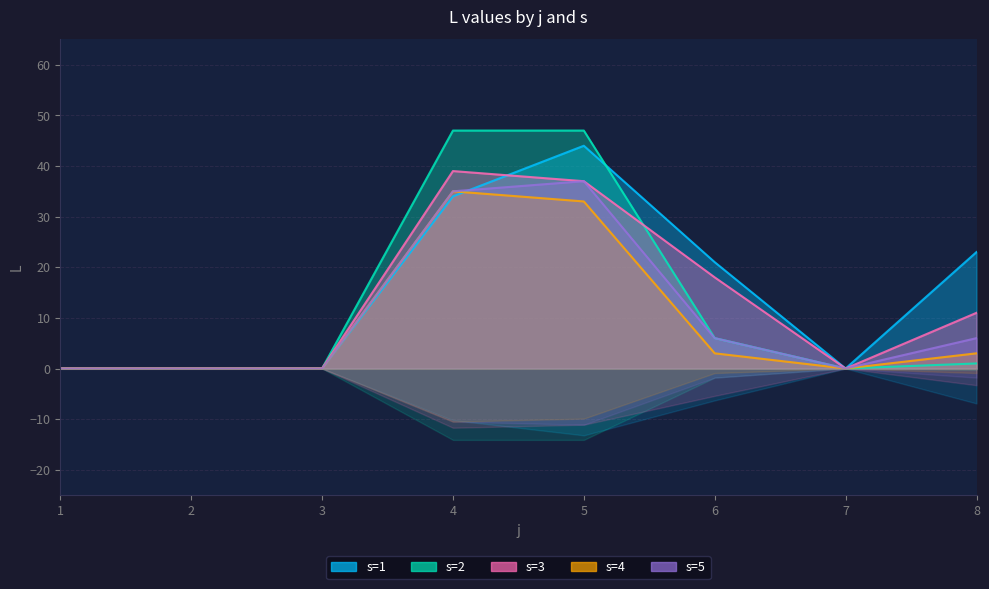

Rank the series by their maximum value, from highest to lowest.

s=2, s=1, s=3, s=5, s=4